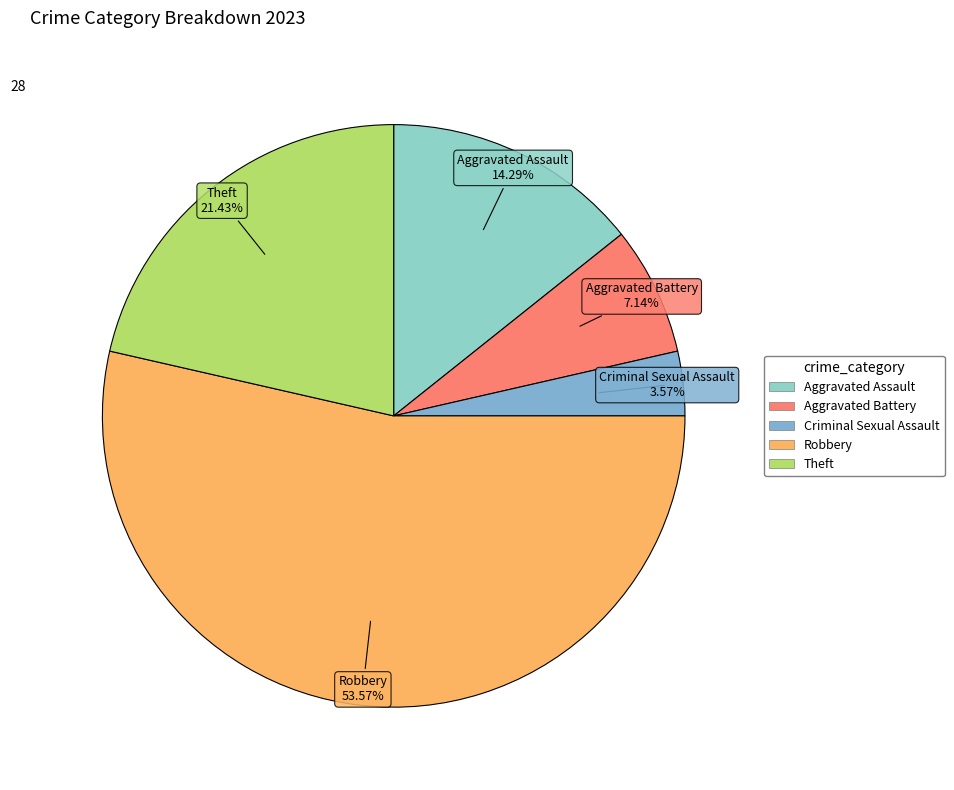

Which slice is the largest?

Robbery